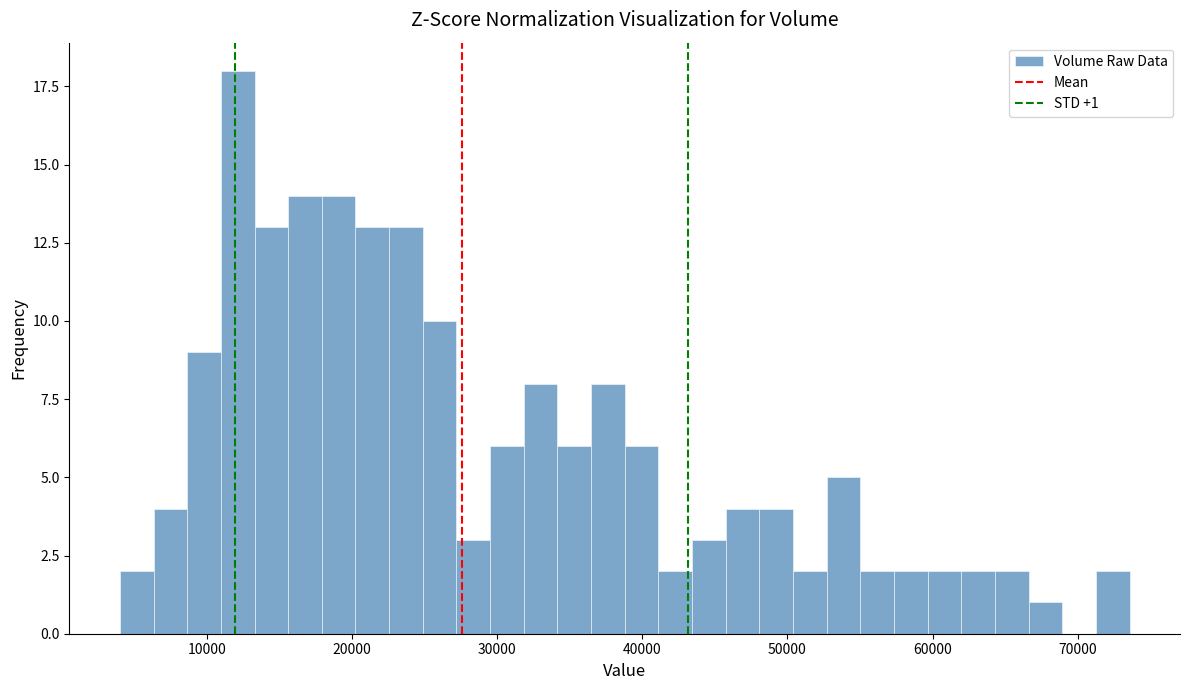

Read against the x-axis, roughly where is the centre of the tallest bar?

12000